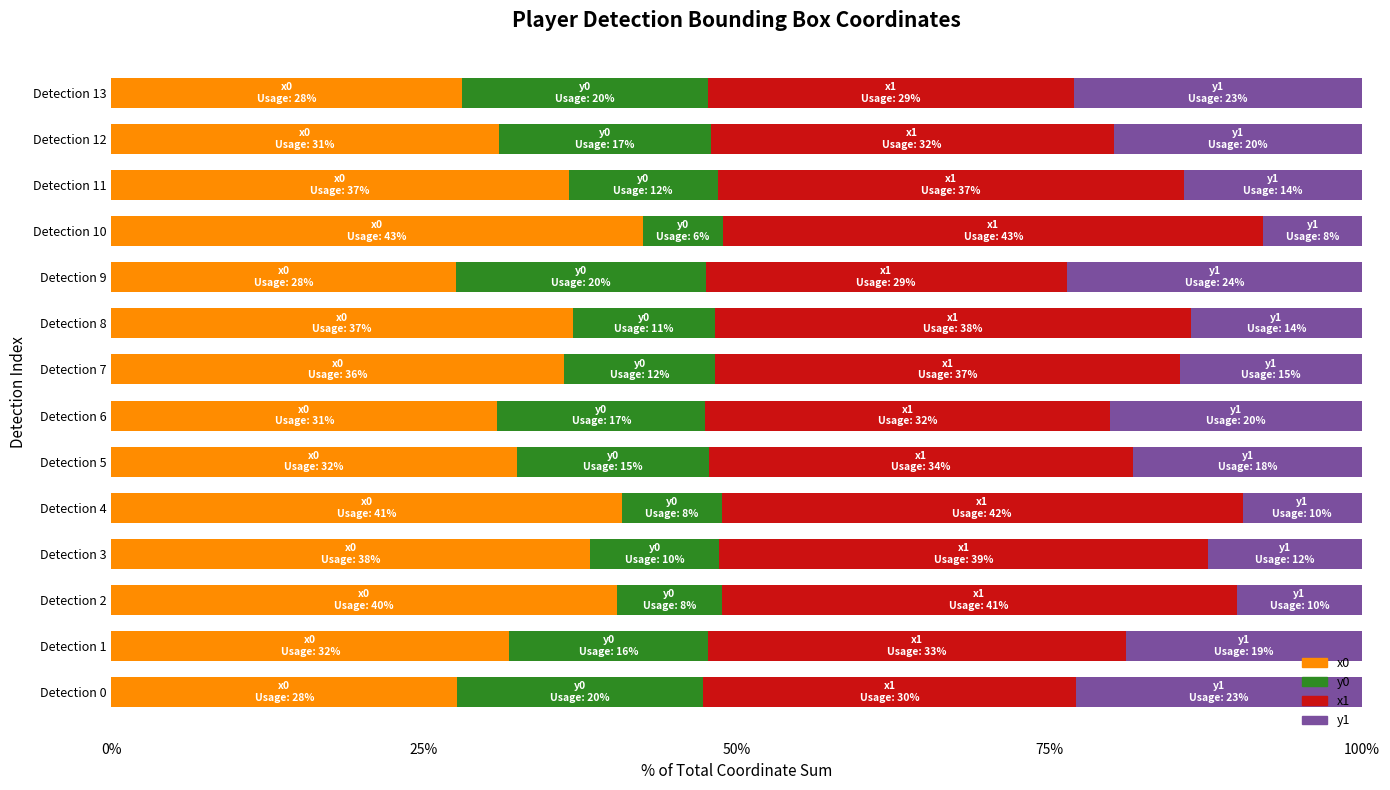

What is the lowest value of the x0 series?

27.6